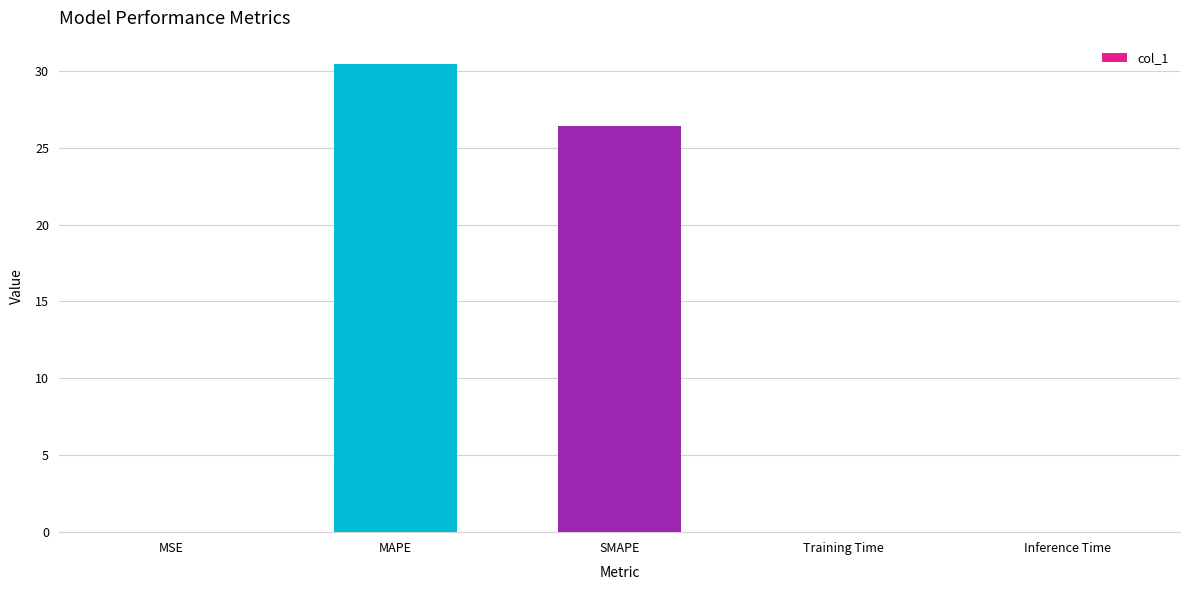

The value at Inference Time is 0.0. True or false?

True